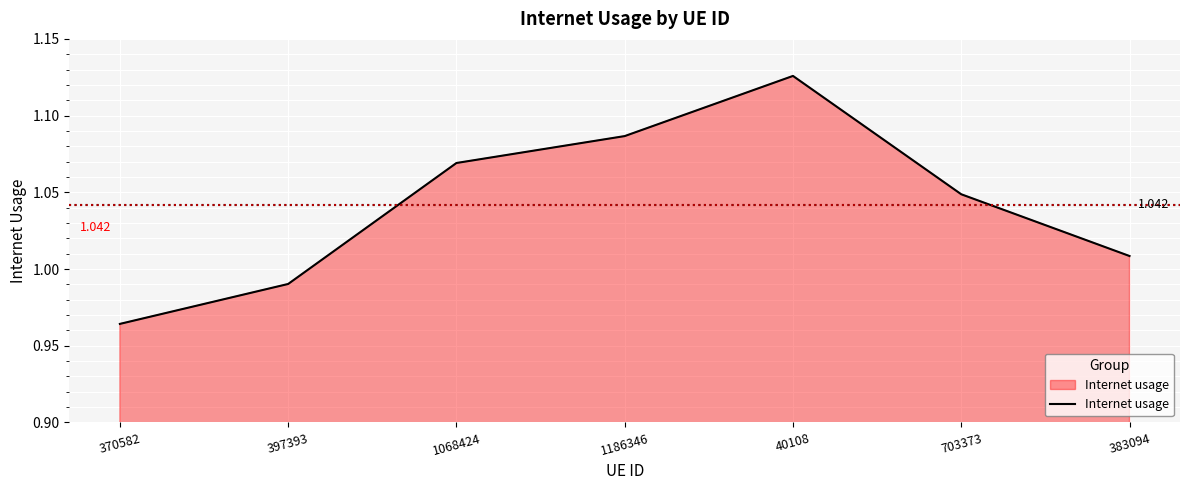

True or false: there are more than 0 points higher than both neighbors.

True